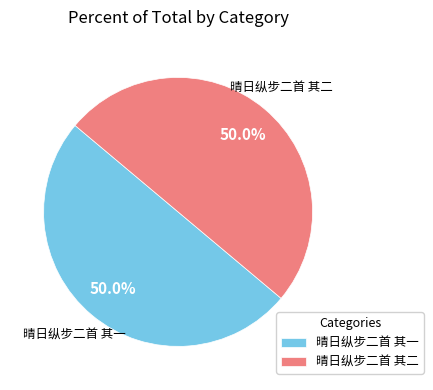

To the nearest percent, what portion does 晴日纵步二首 其一 represent?

50%